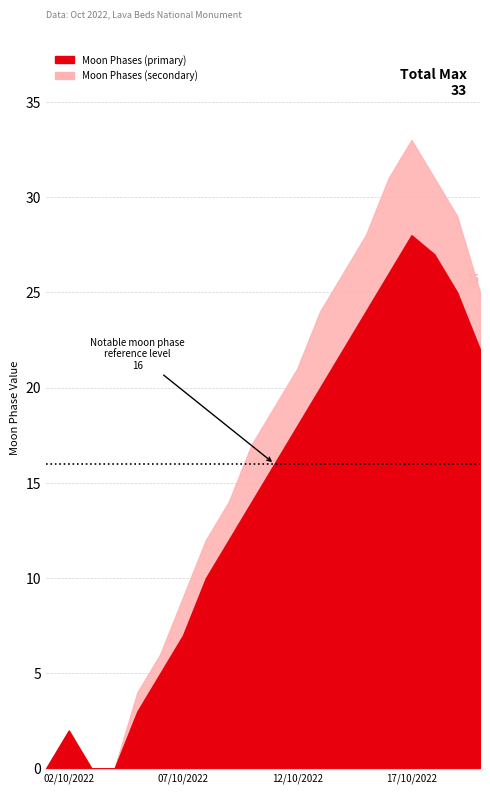

Reading left to right, extract all data points from this chart.

Moon Phases (primary): 0	2	0	0	3	5	7	10	12	14	16	18	20	22	24	26	28	27	25	22
Moon Phases (secondary): 0	0	0	0	1	1	2	2	2	3	3	3	4	4	4	5	5	4	4	3